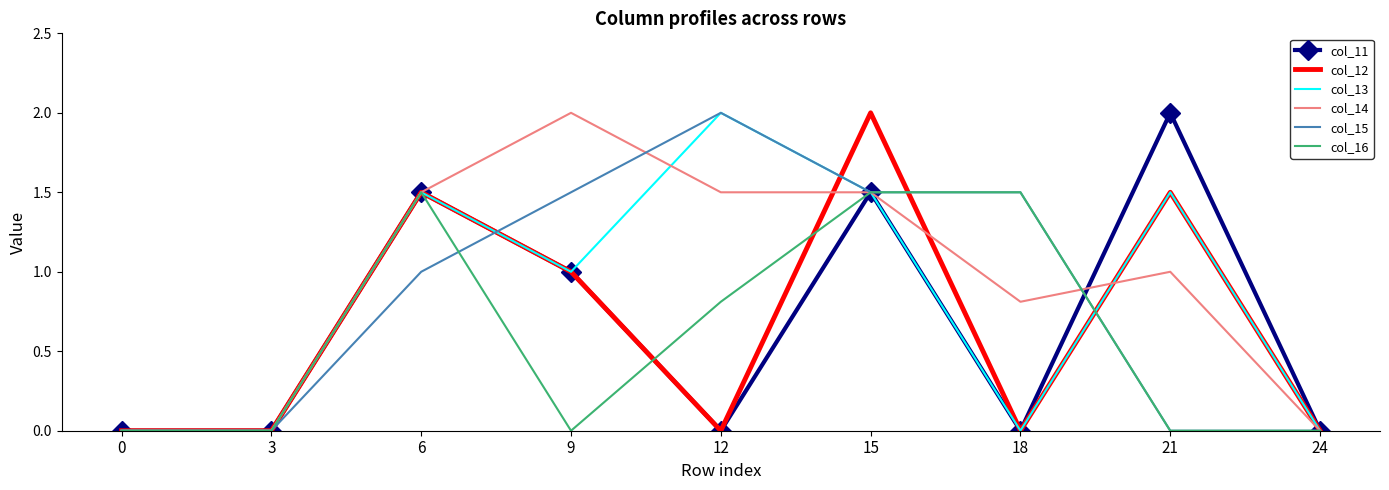

At which category is the sum across all series the highest?

15